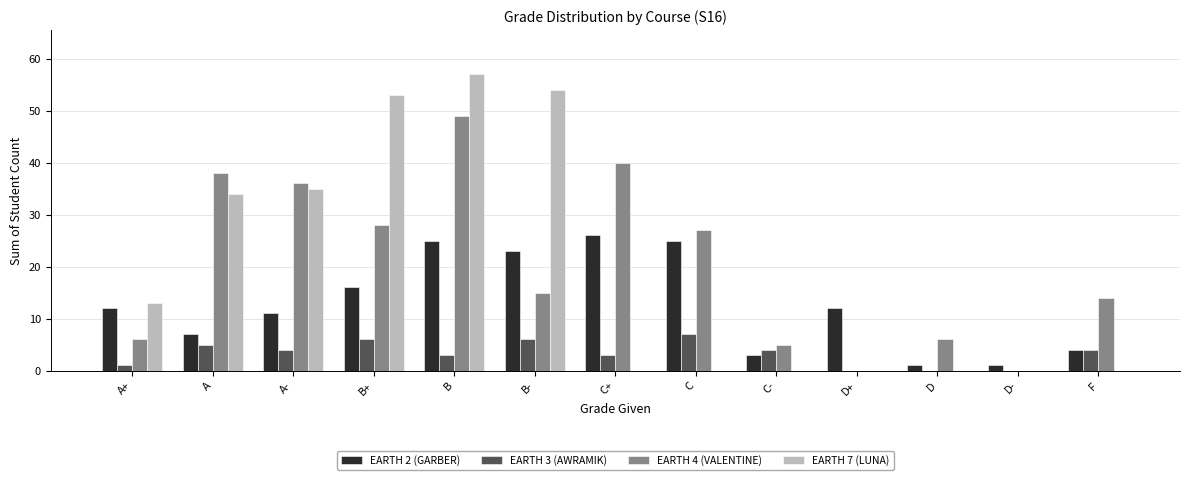

Is the value of EARTH 4 (VALENTINE) at B- greater than the value of EARTH 3 (AWRAMIK) at B-?

Yes